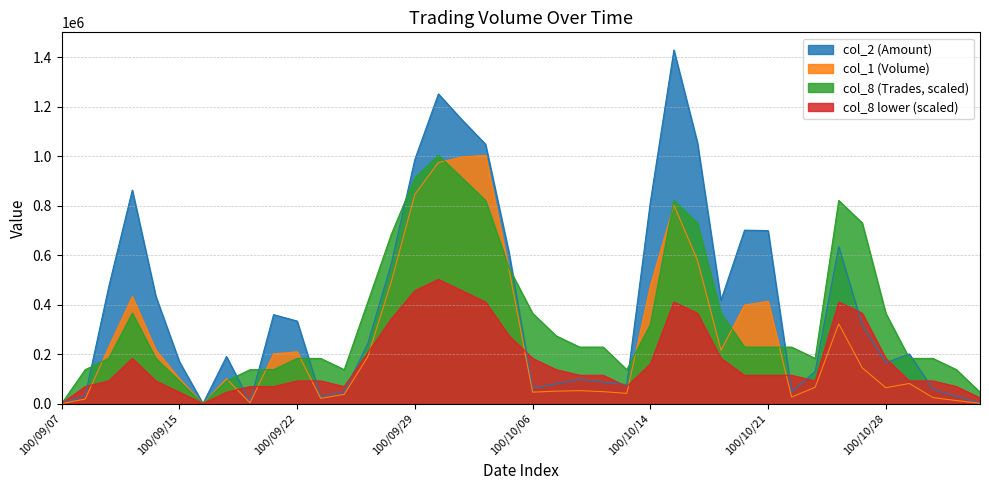

Which category has the highest value in the col_2 series?

100/10/17